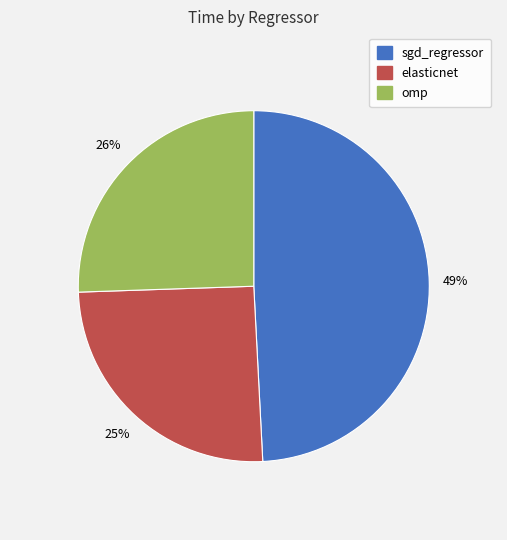

Which slice is the largest?

sgd_regressor